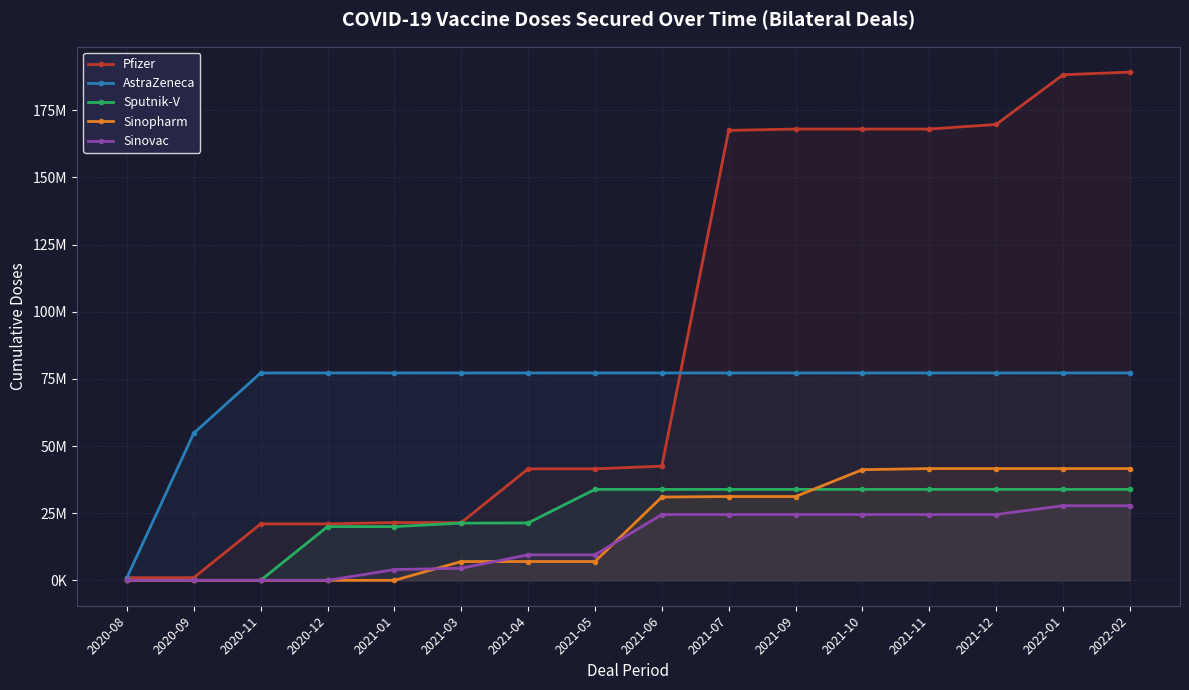

How many intersections are there between Sinovac and Sinopharm?

3